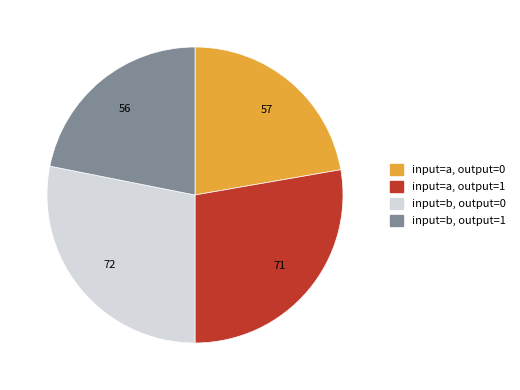

Between input=b, output=1 and input=a, output=1, which is larger?

input=a, output=1